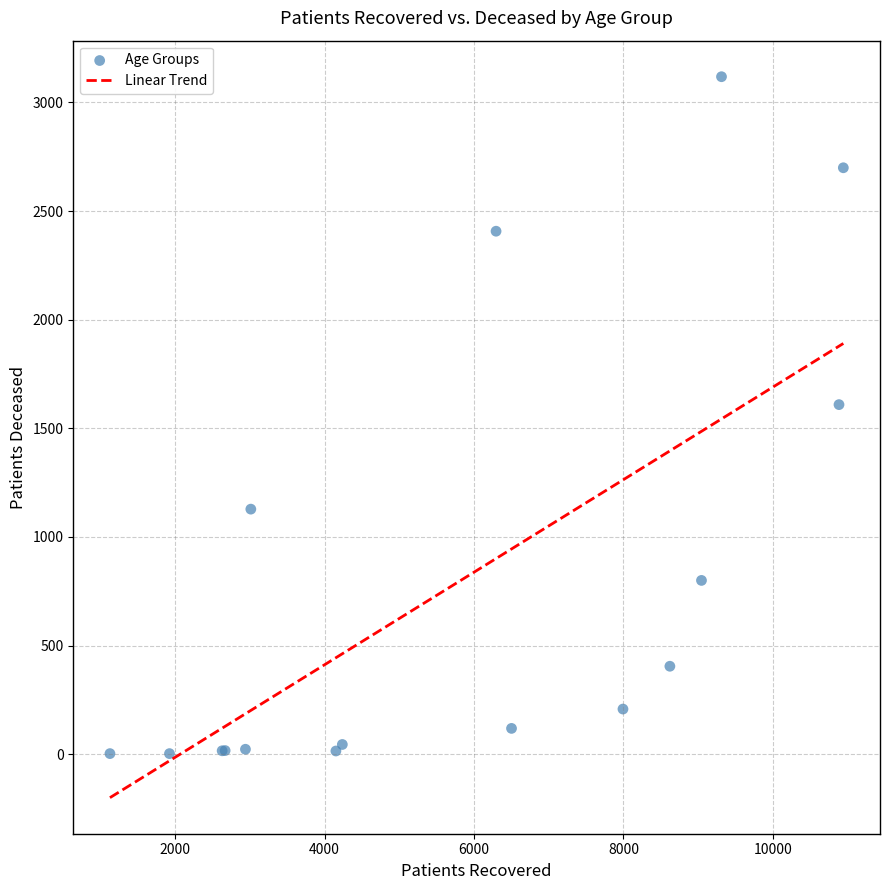

What Y value in the scatter plot is closest to 1560?

1609